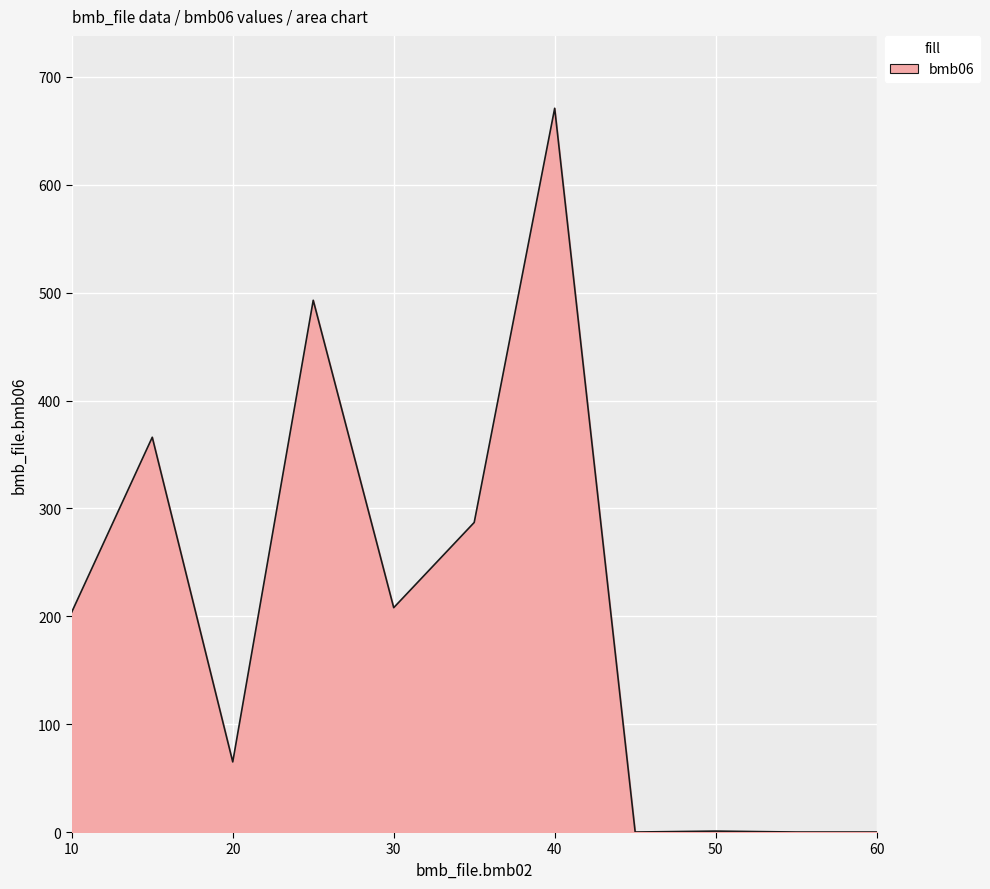

What is the maximum value shown in the chart?

671.0